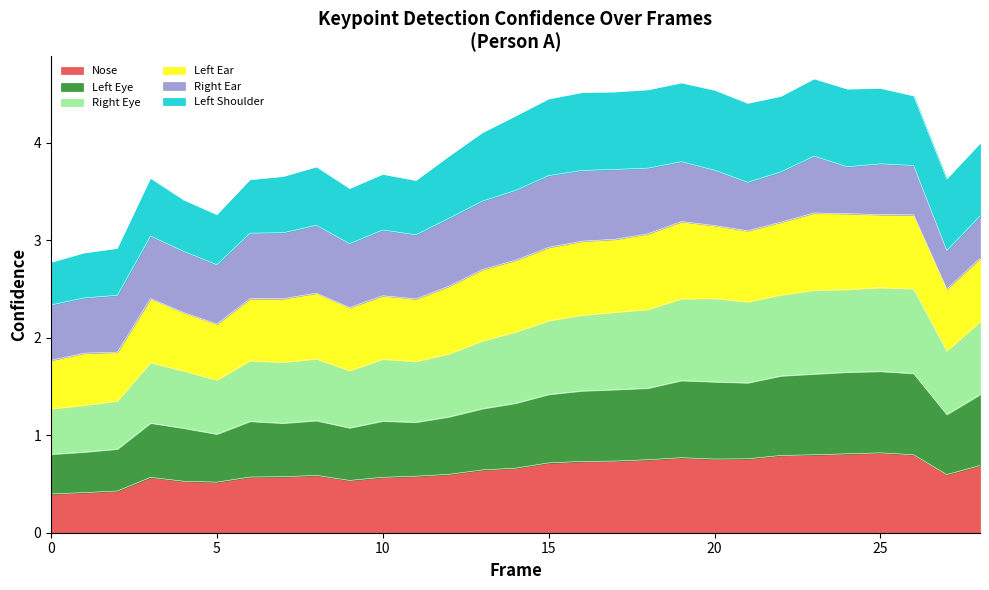

What is the minimum value for Nose?

0.4